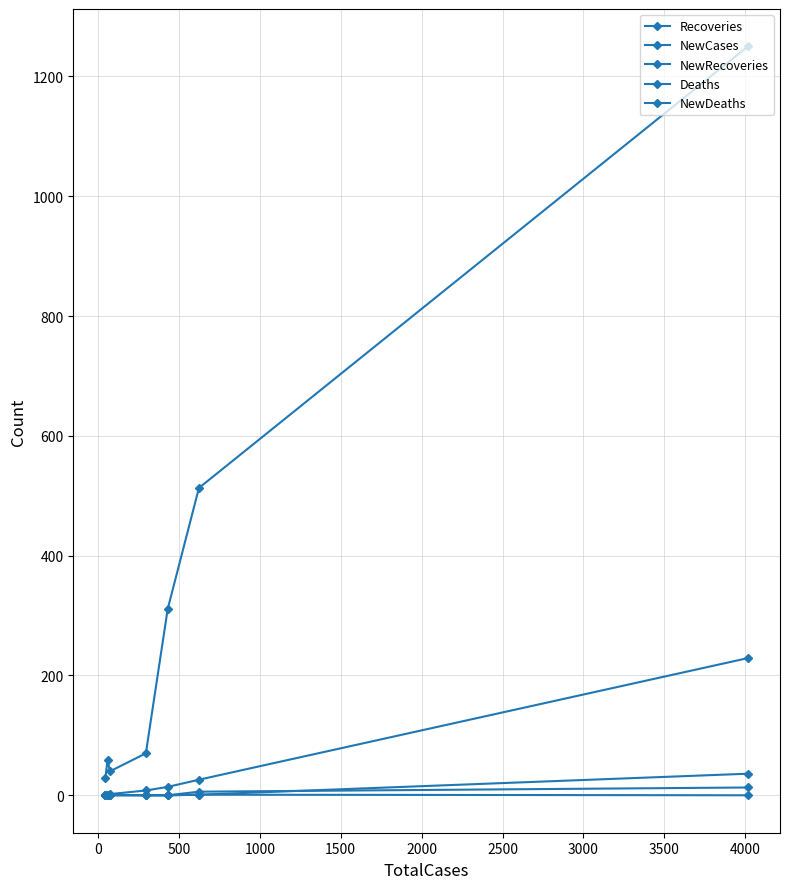

True or false: Recoveries and NewDeaths cross at least once.

False